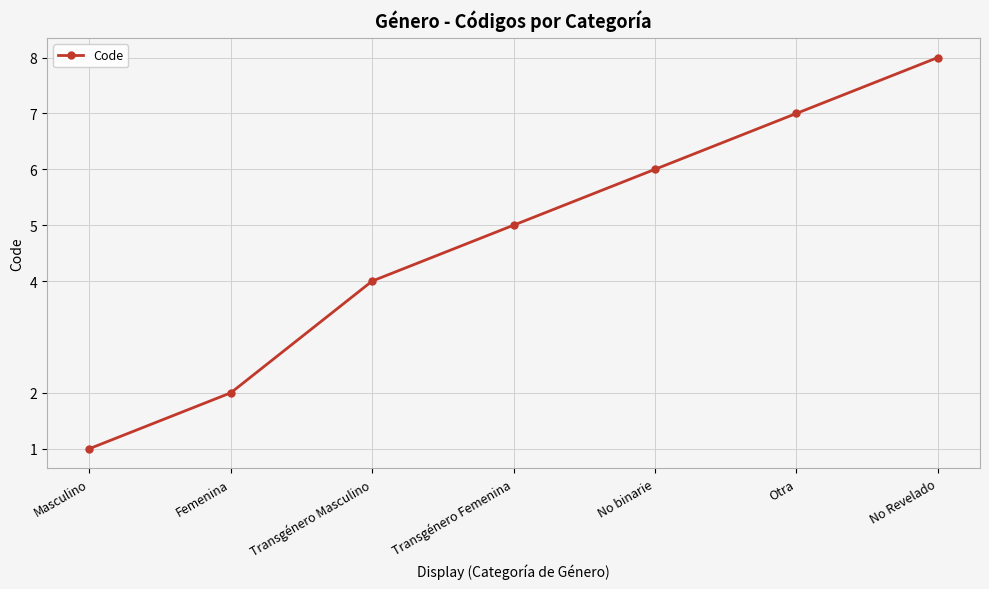

What position from the right is No Revelado?

1